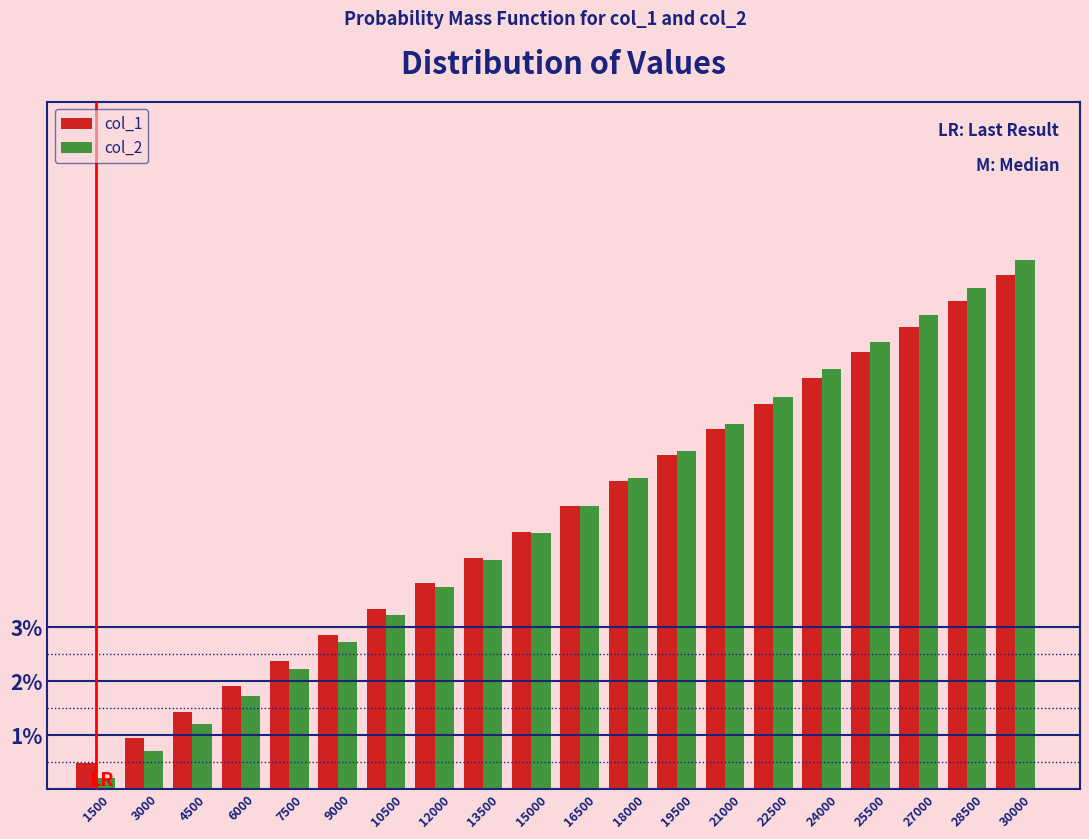

True or false: col_2 has a value of 4.1 at 9000.

False